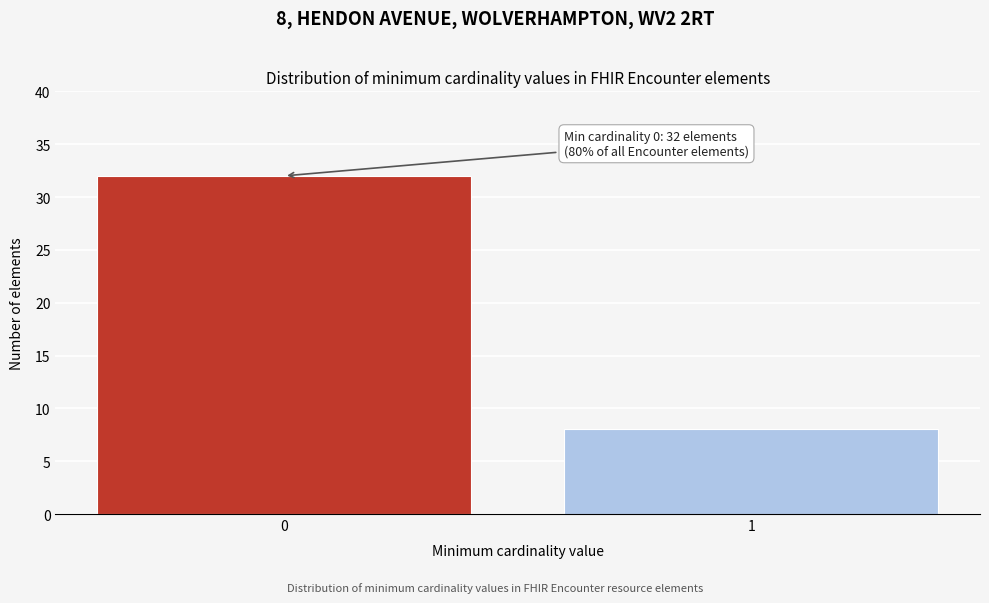

Reading right to left, extract all data points from this chart.

1=8	0=32